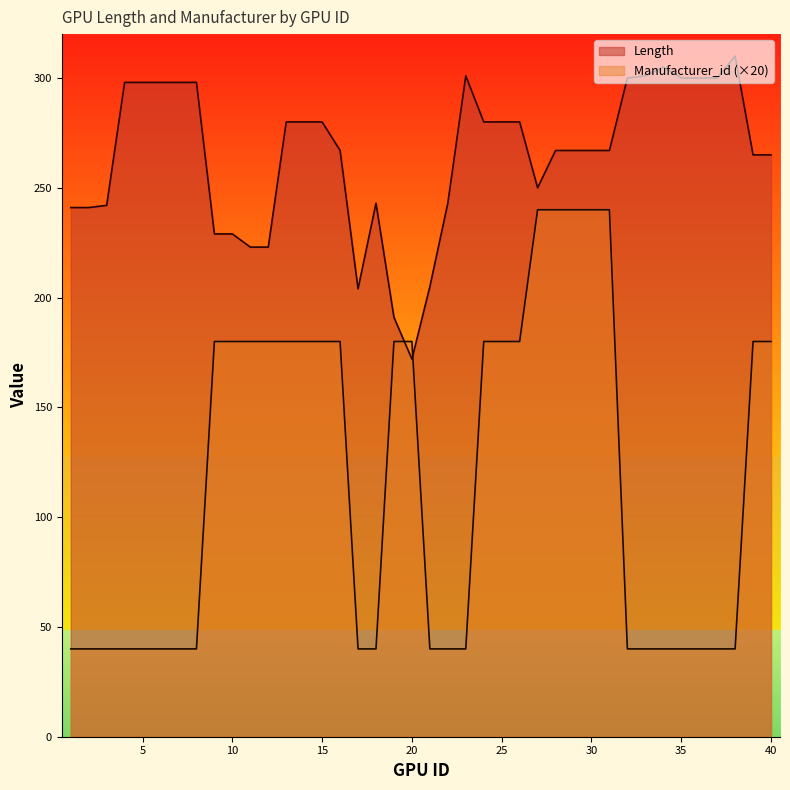

What are all the series names shown in the legend?

Length, Manufacturer_id (×20)